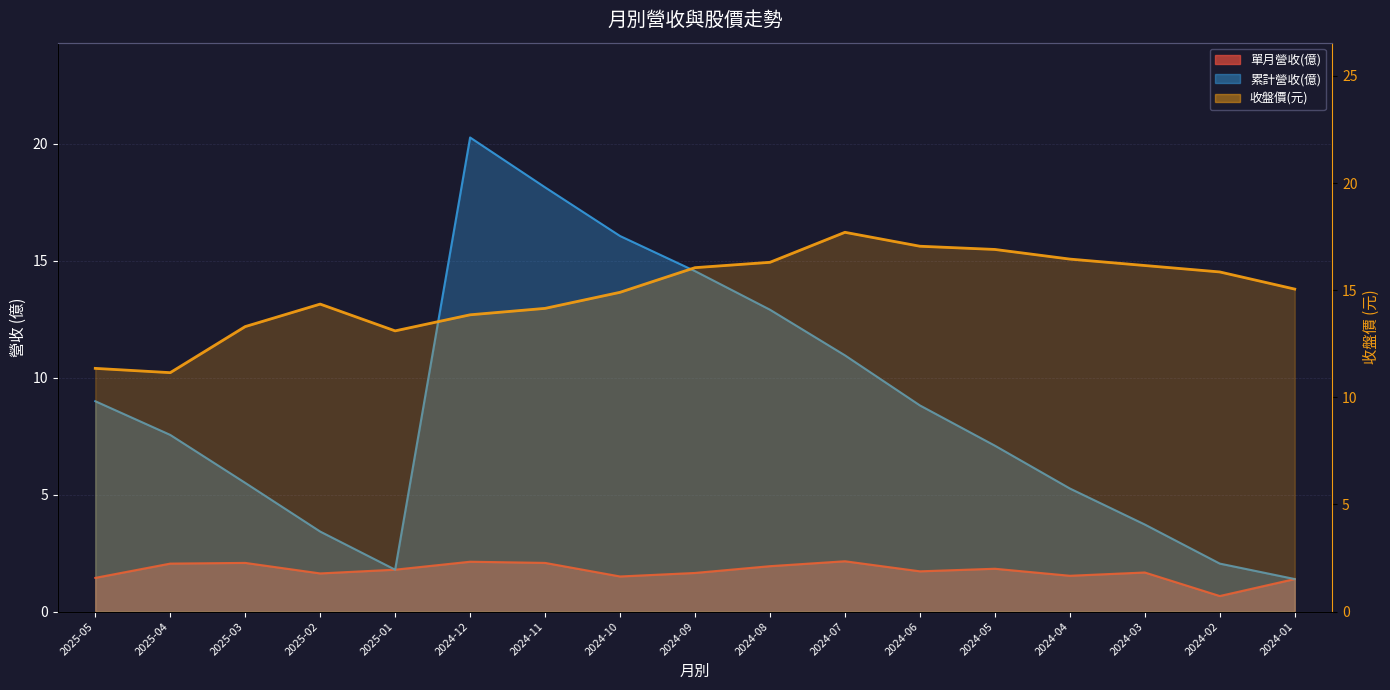

True or false: the data shows 13.8 at 2024-12.

True